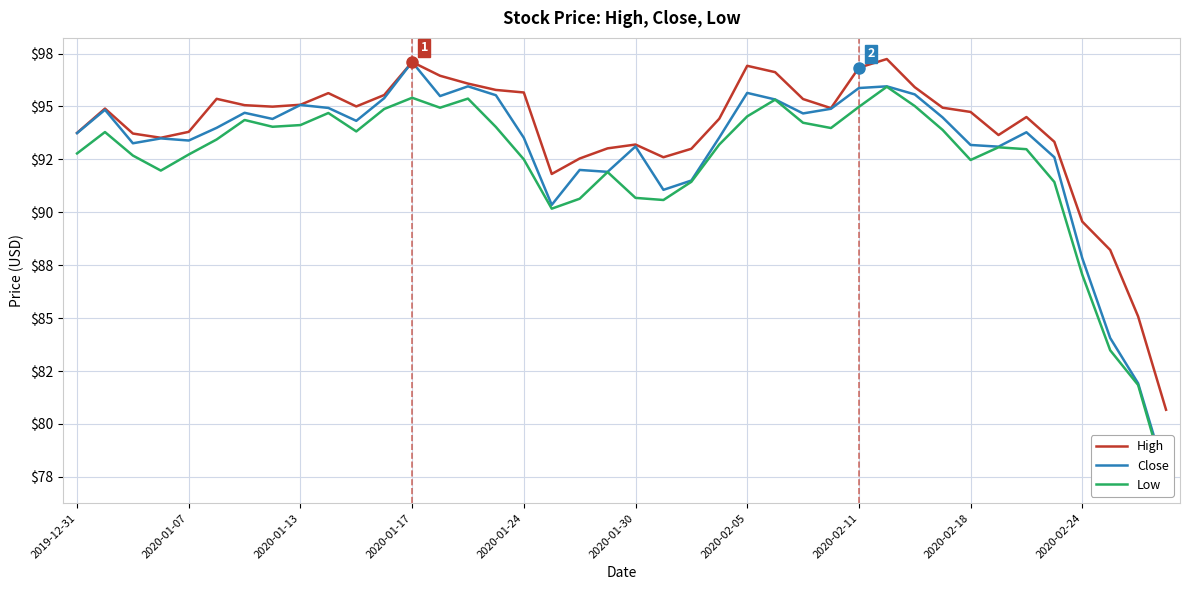

Rank the series by their average value, from lowest to highest.

Low, Close, High